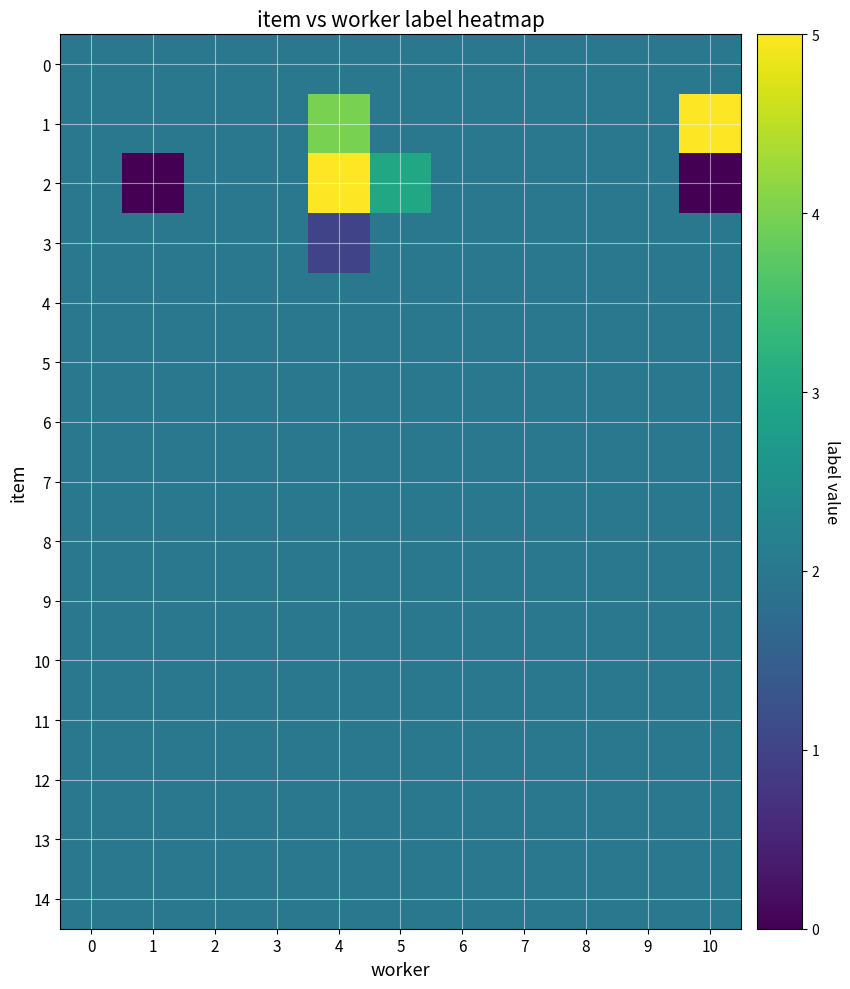

What is the total value across all series at 0?

30